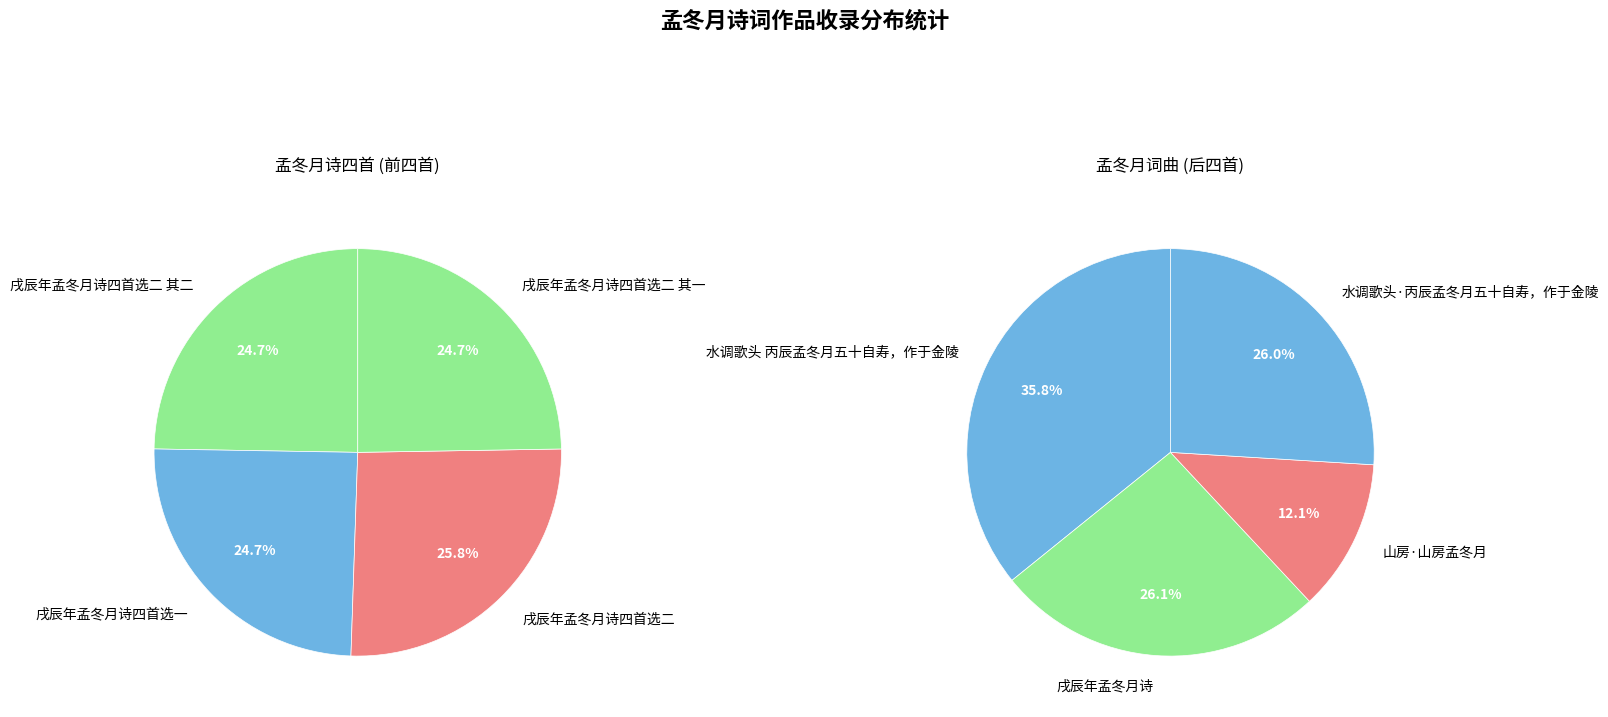

Combined, do 水调歌头 丙辰孟冬月五十自寿，作于金陵 and 戌辰年孟冬月诗四首选二 account for over 50%?

No